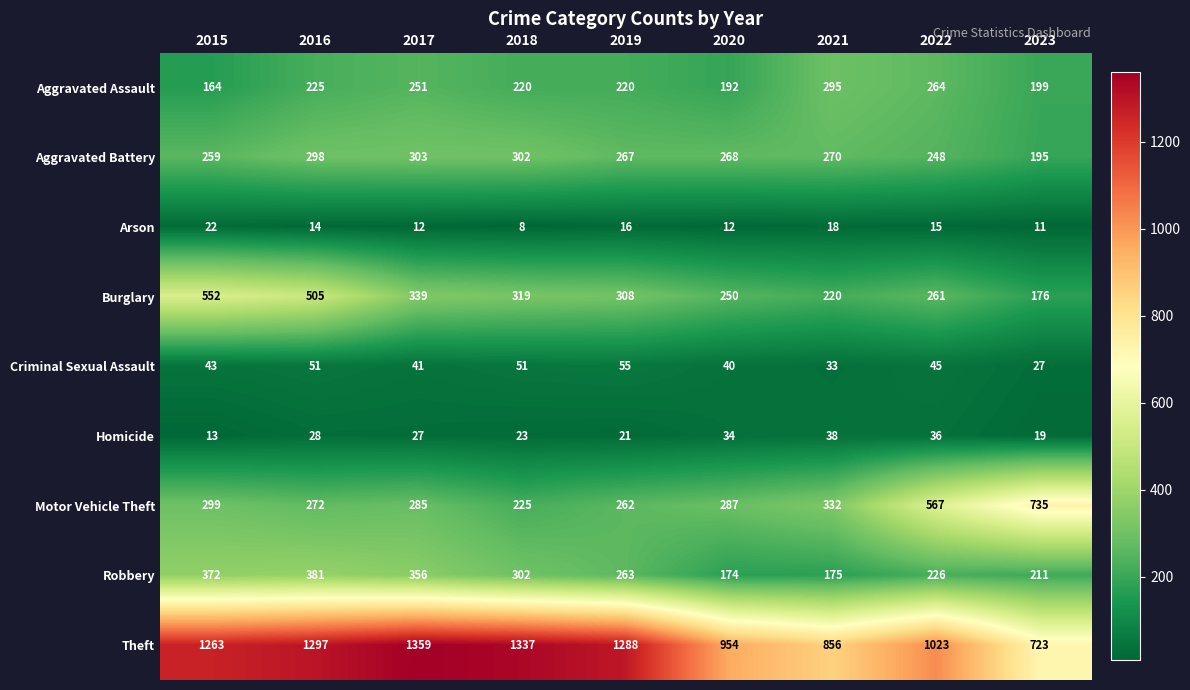

What is the average value of the Criminal Sexual Assault series?

43